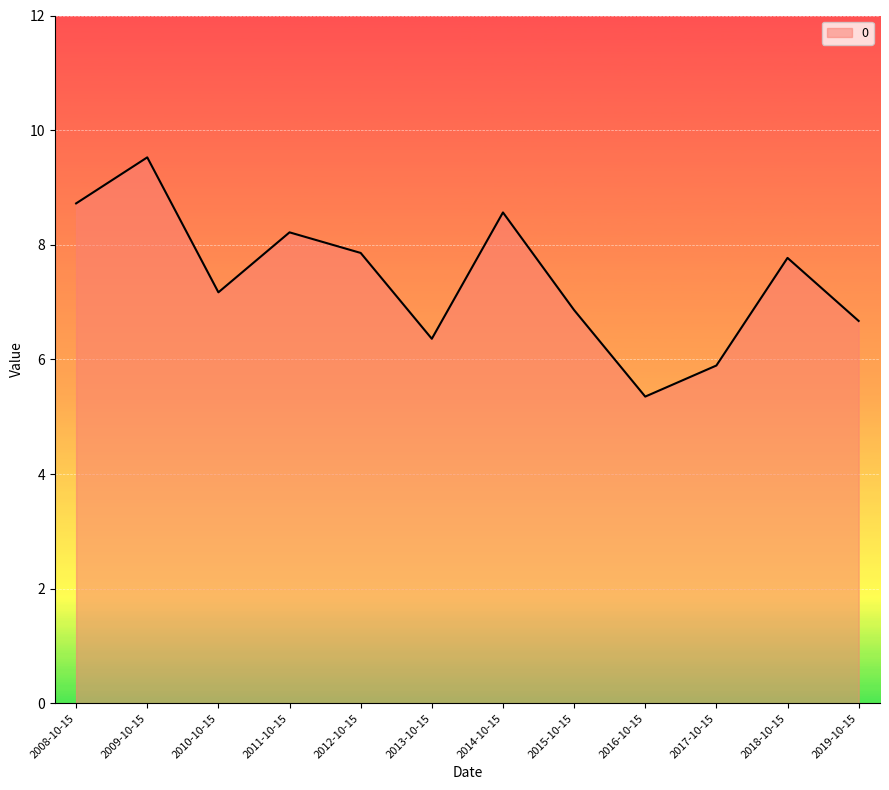

What is the greatest value displayed?

9.5